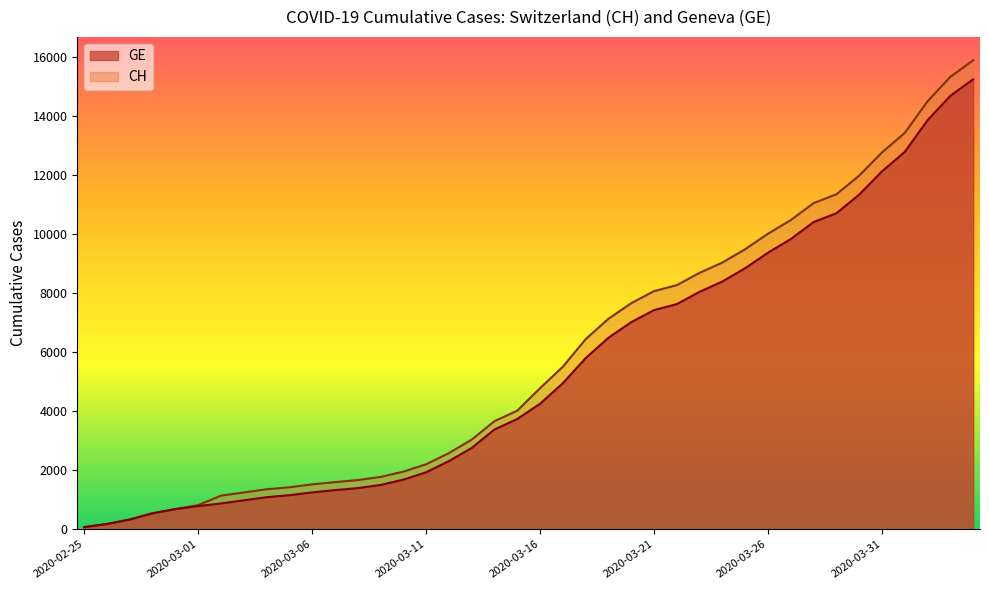

List the labels in order of GE value, largest first.

2020-04-04, 2020-04-03, 2020-04-02, 2020-04-01, 2020-03-31, 2020-03-30, 2020-03-29, 2020-03-28, 2020-03-27, 2020-03-26, 2020-03-25, 2020-03-24, 2020-03-23, 2020-03-22, 2020-03-21, 2020-03-20, 2020-03-19, 2020-03-18, 2020-03-17, 2020-03-16, 2020-03-15, 2020-03-14, 2020-03-13, 2020-03-12, 2020-03-11, 2020-03-10, 2020-03-09, 2020-03-08, 2020-03-07, 2020-03-06, 2020-03-05, 2020-03-04, 2020-03-03, 2020-03-02, 2020-03-01, 2020-02-29, 2020-02-28, 2020-02-27, 2020-02-26, 2020-02-25